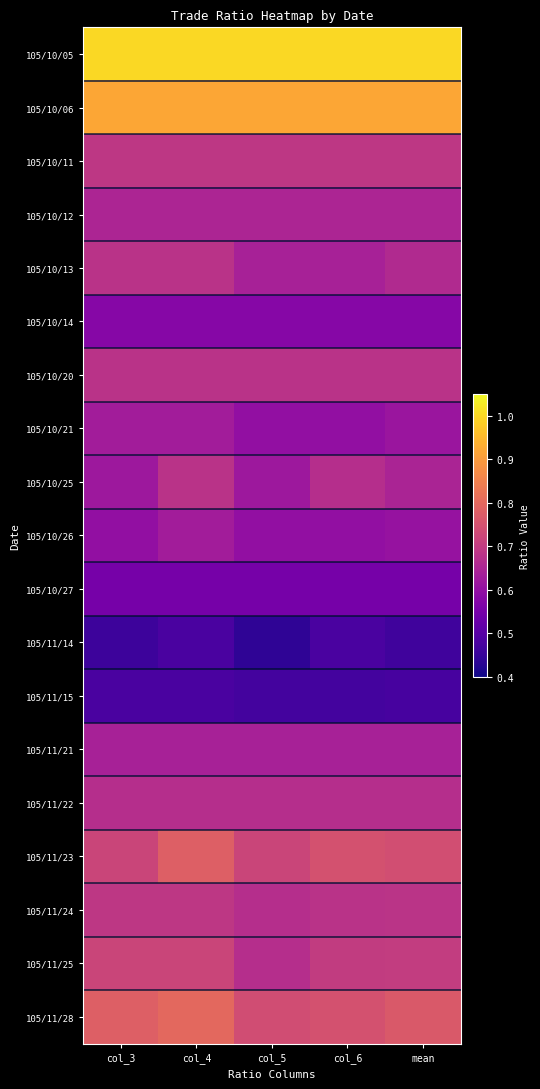

At col_5, list the series in order from smallest to largest.

105/11/14, 105/11/15, 105/10/27, 105/10/14, 105/10/21, 105/10/26, 105/10/25, 105/10/13, 105/11/21, 105/10/12, 105/11/22, 105/11/24, 105/11/25, 105/10/20, 105/10/11, 105/11/23, 105/11/28, 105/10/06, 105/10/05